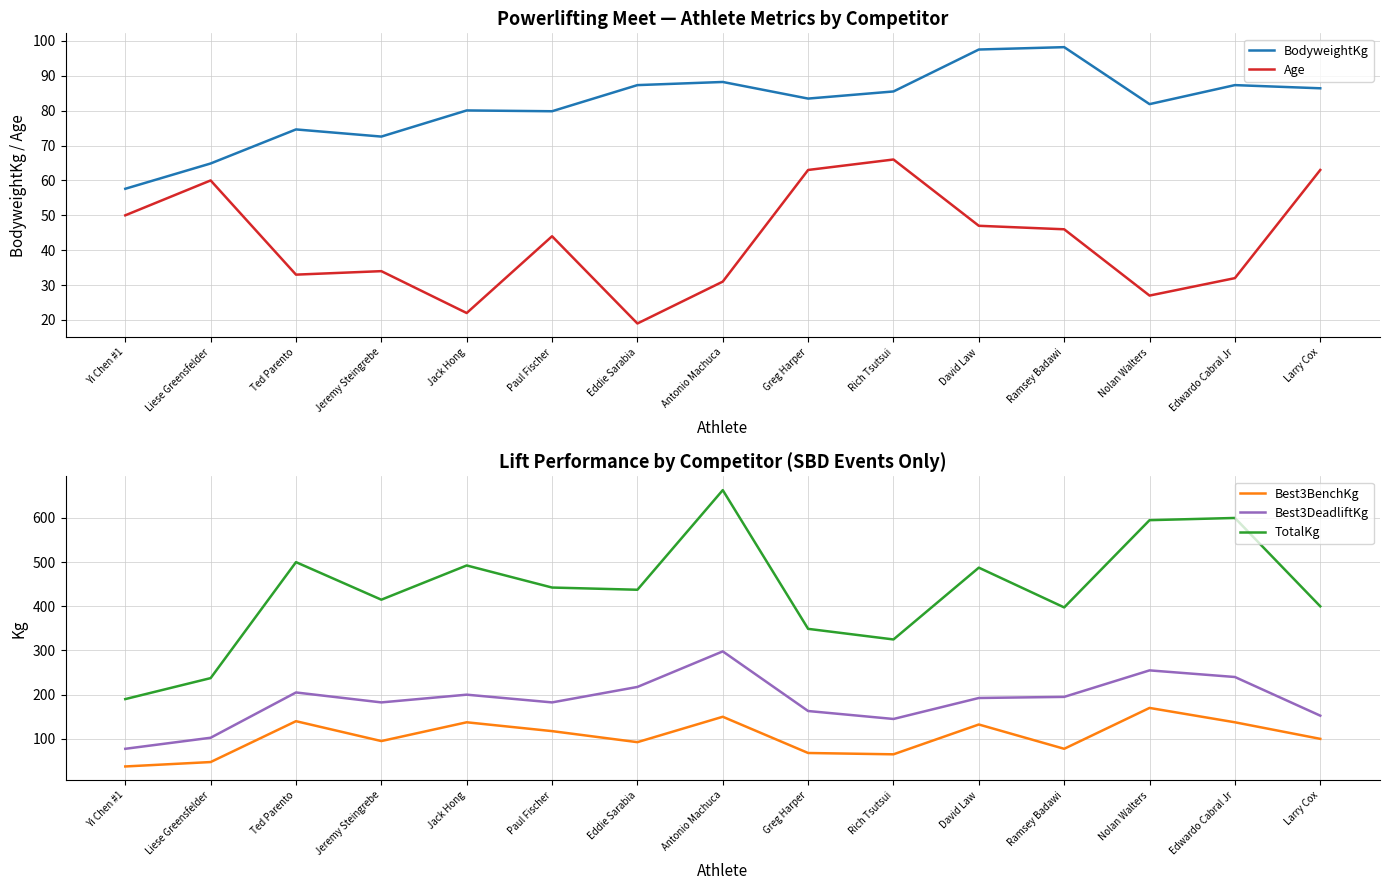

At which category does BodyweightKg reach its first local valley?

Jeremy Steingrebe